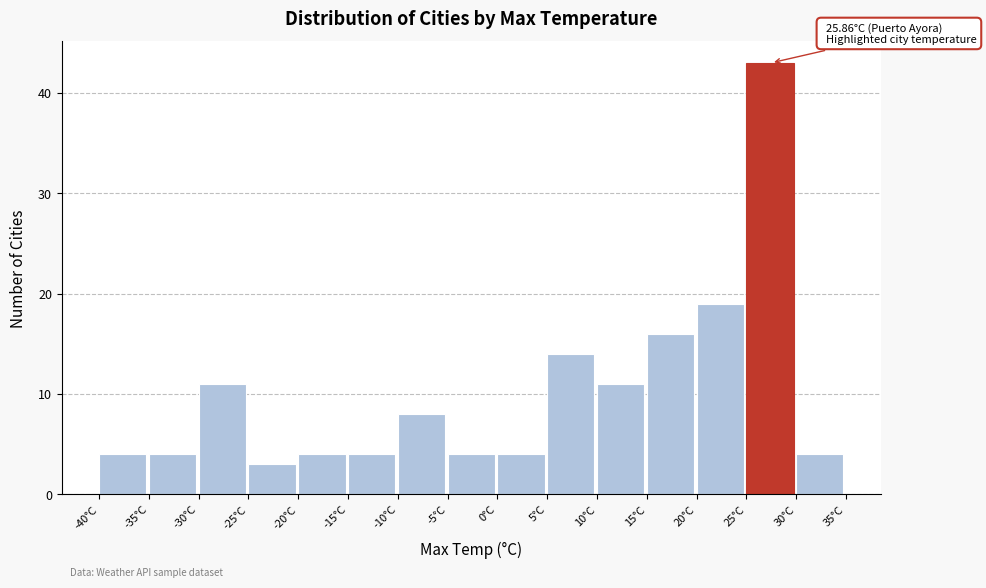

Which range on the x-axis has the tallest bar?

25 to 30